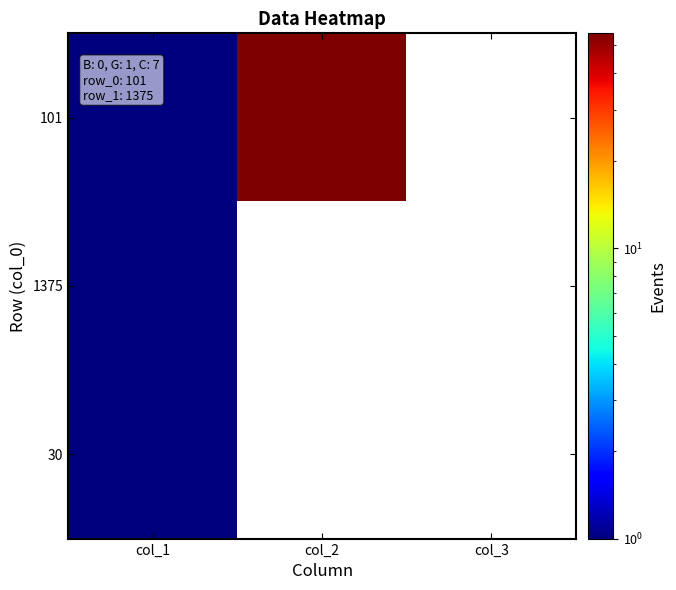

The value of 101 at col_1 is 1.5. True or false?

False